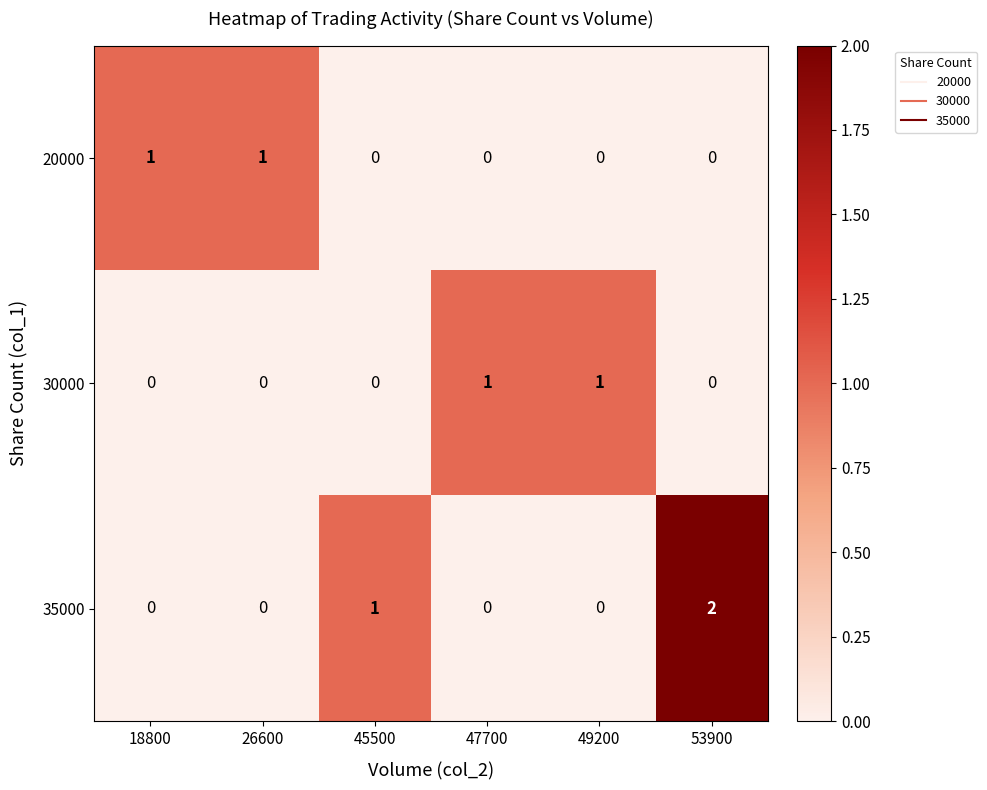

At which category does the chart reach its peak across all series?

53900